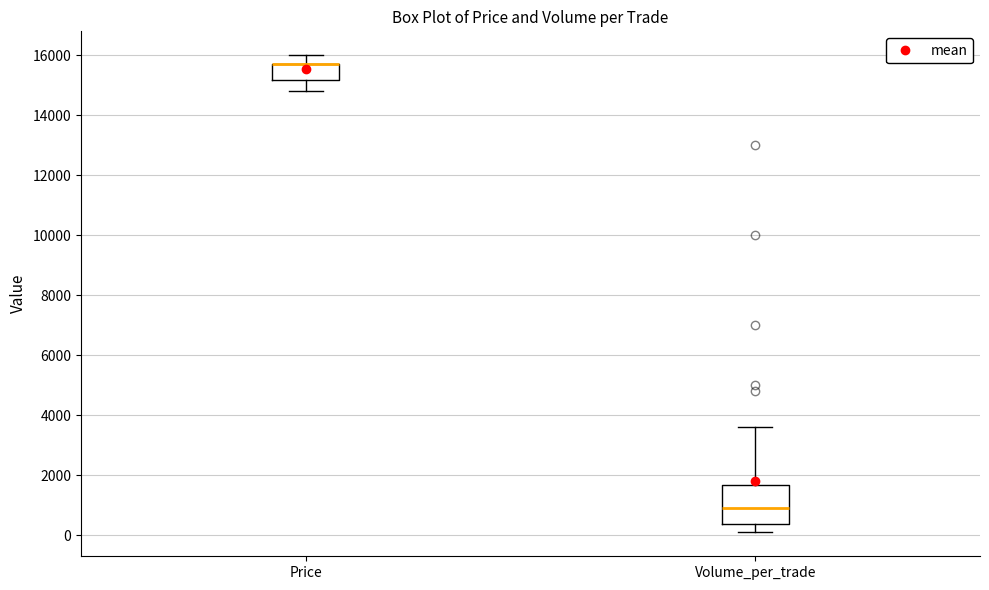

Where is the lower edge of the box for Price on the y-axis? The values are not printed on the chart, so give them approximately, as read against the axis.

15200